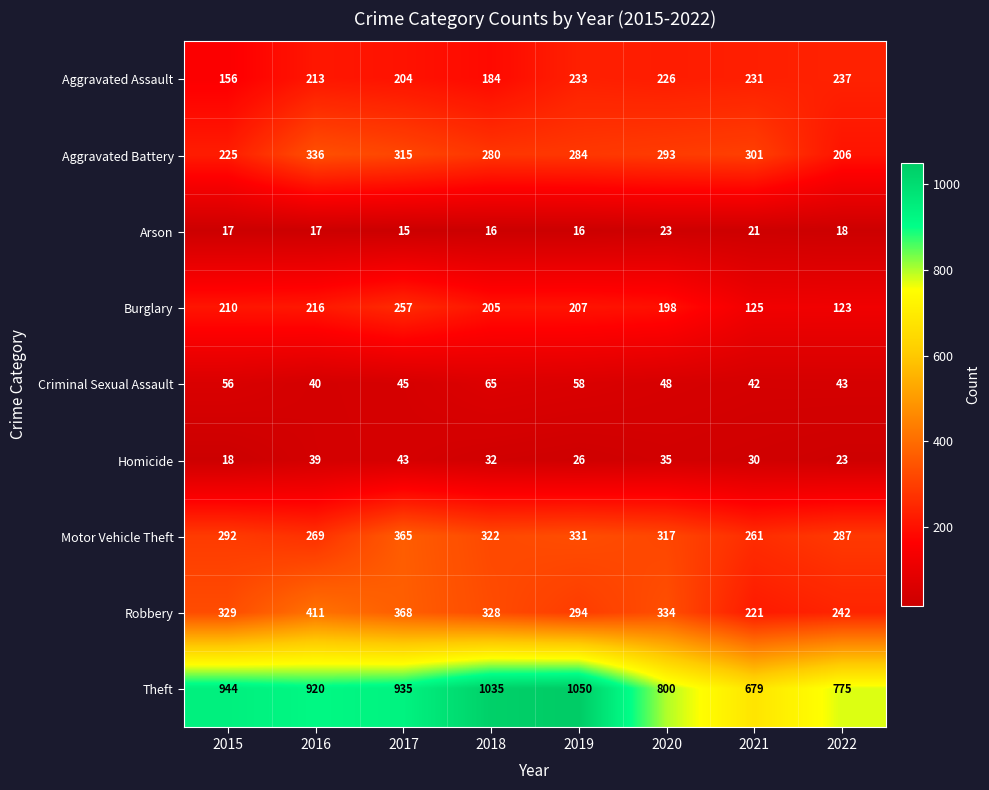

Is it true that Burglary equals 137 at 2015?

False